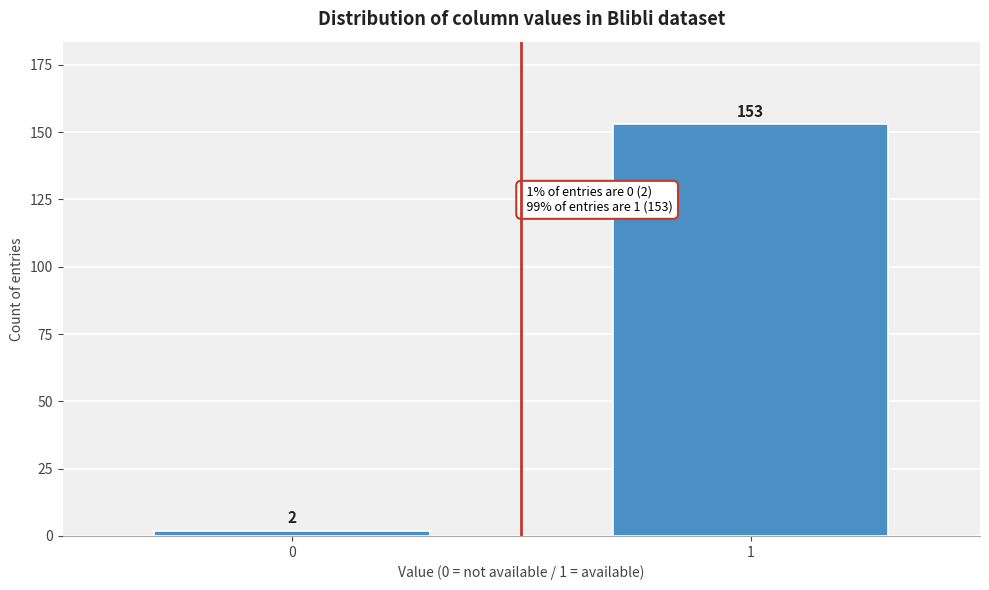

Reading right to left, what are all the values shown in this chart?

153	2